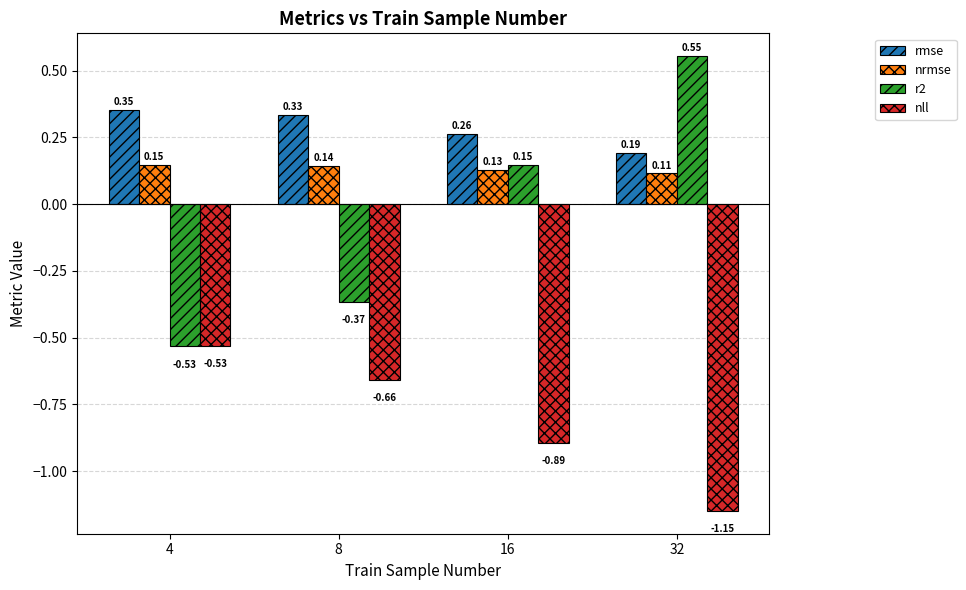

What is the difference between the highest and lowest values at 8?

1.0